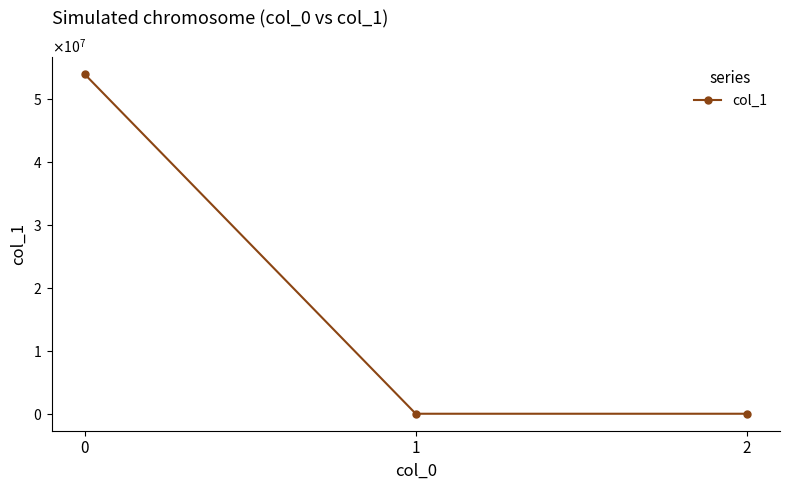

List the labels in order of value, smallest first.

2, 1, 0